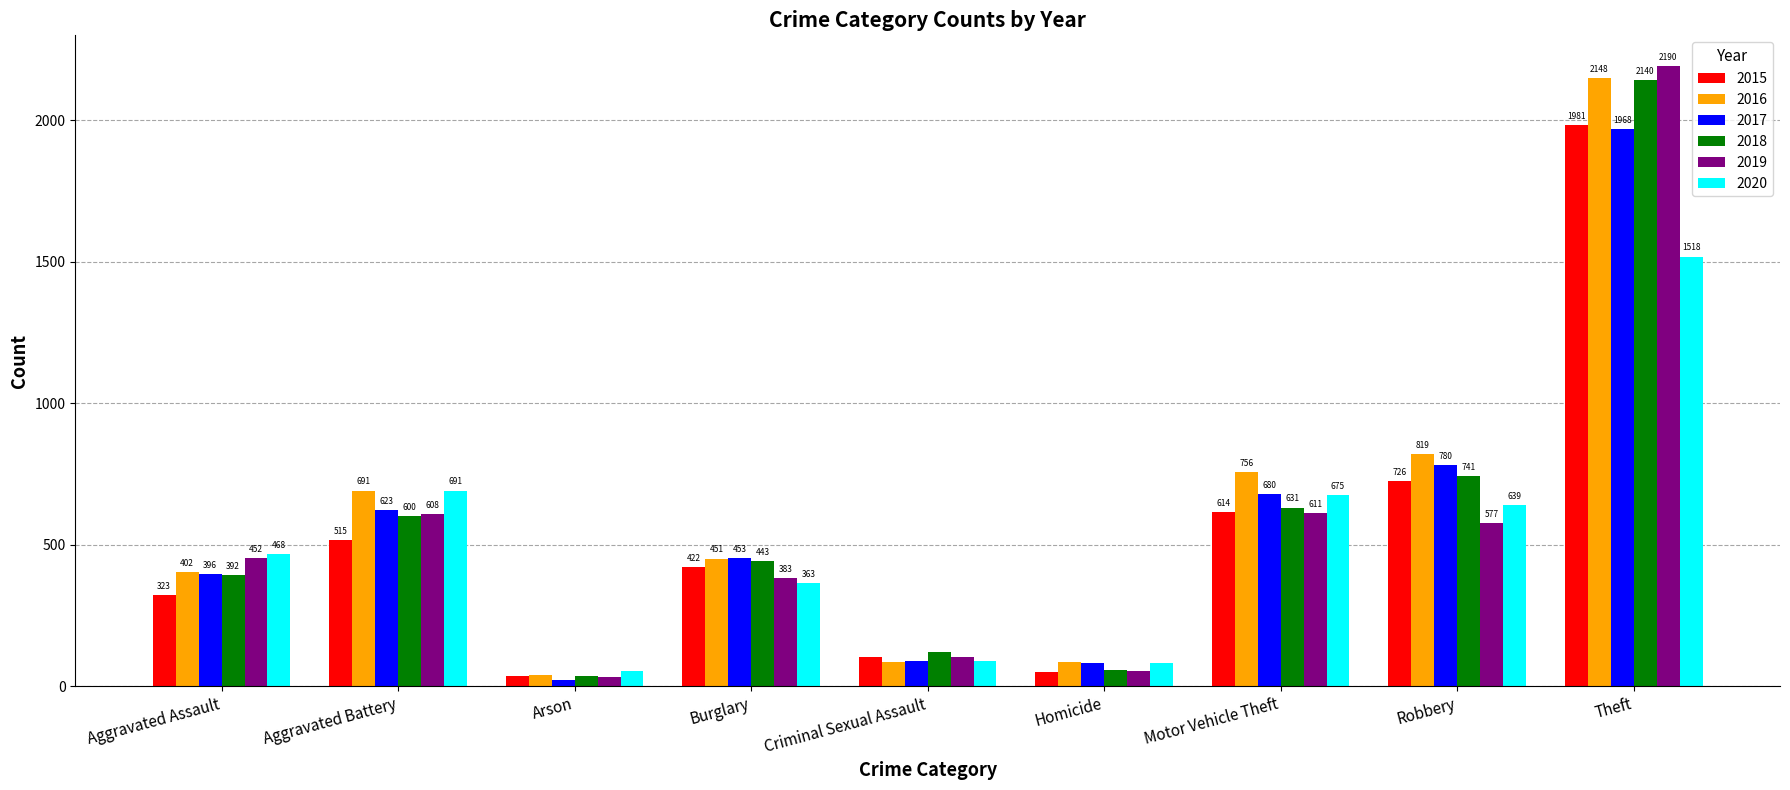

What is the value of the 2016 bar at the 4th from the left?

451